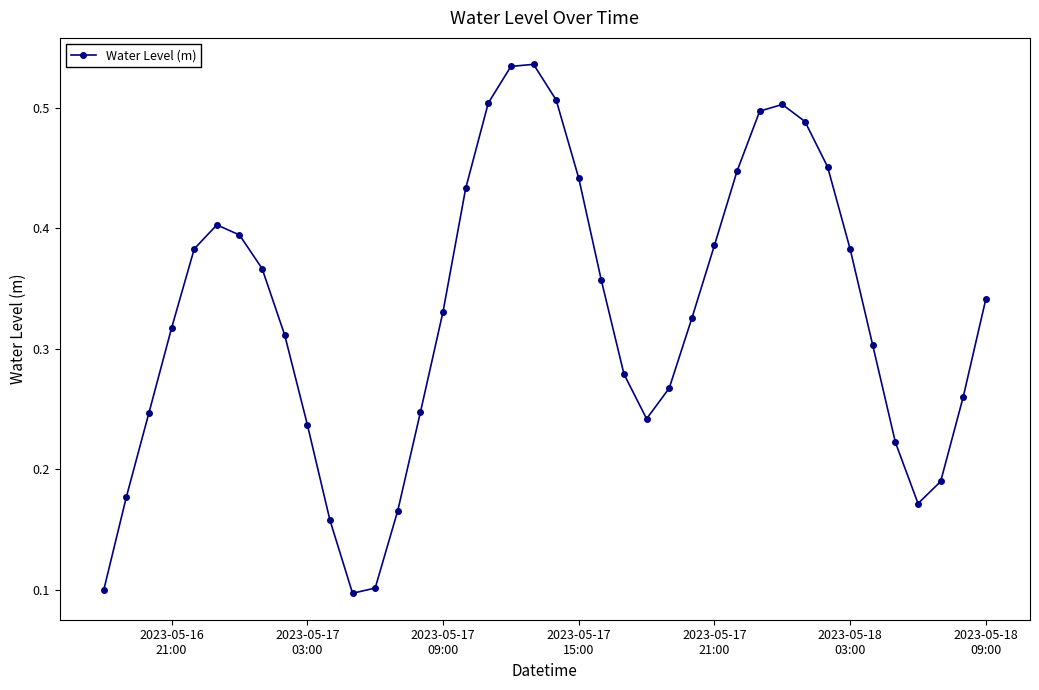

True or false: there are more than 1 points higher than both neighbors.

True